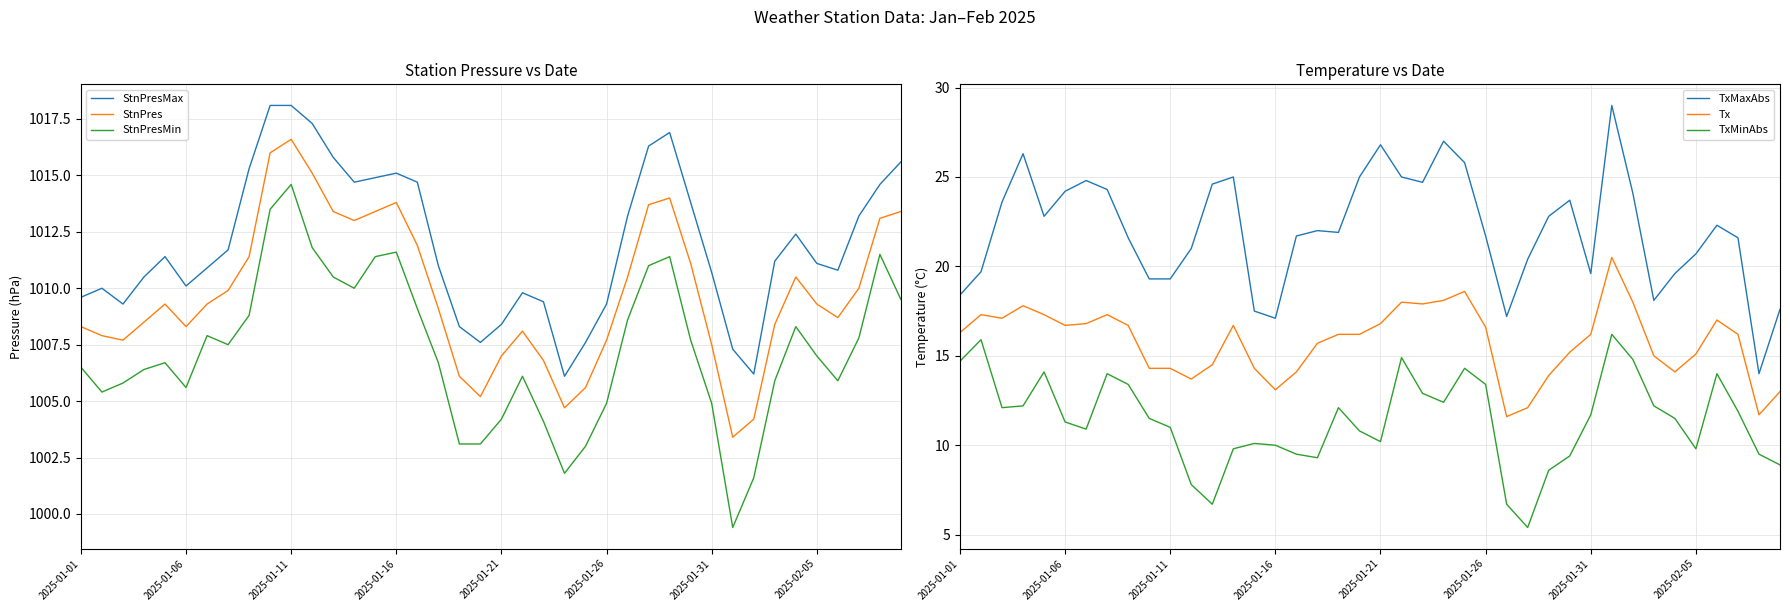

True or false: Tx and TxMinAbs cross at least once.

False